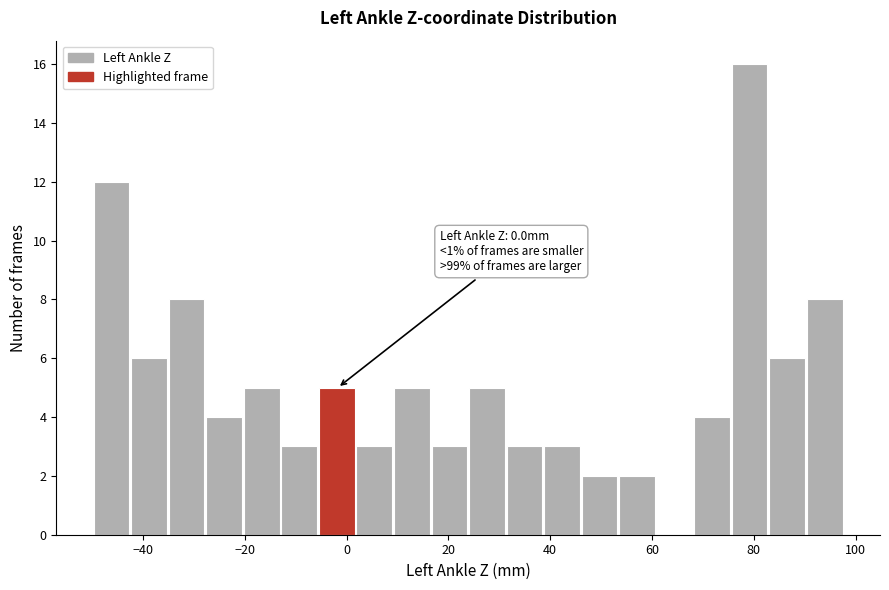

Around what value on the x-axis is the tallest bar? Give the approximate position of its centre, as read against the axis.

80